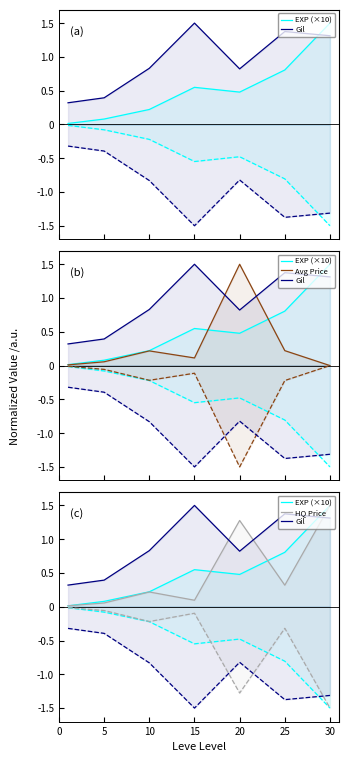

True or false: Gil has more than 2 points higher than both neighbors.

False